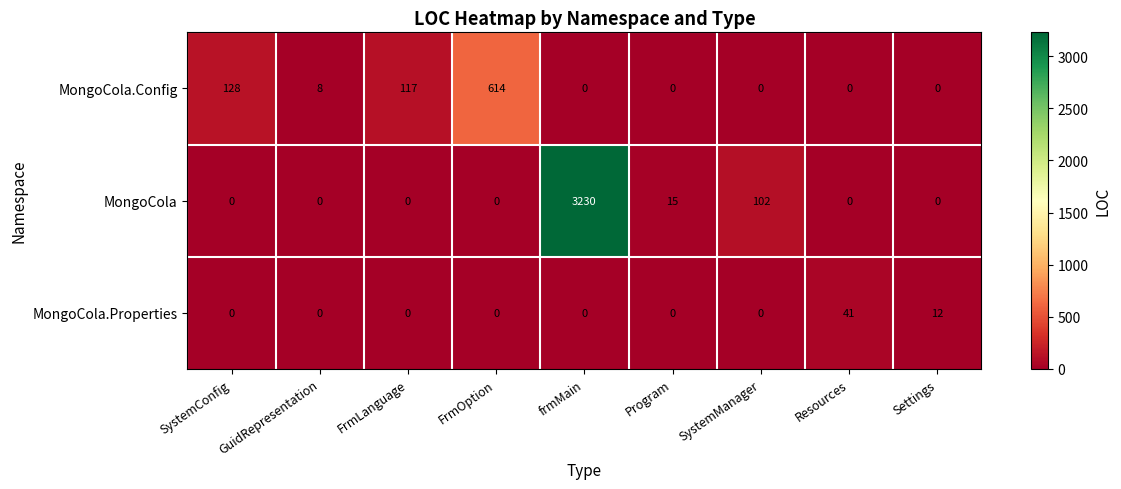

Rank the series by their maximum value, from lowest to highest.

MongoCola.Properties, MongoCola.Config, MongoCola